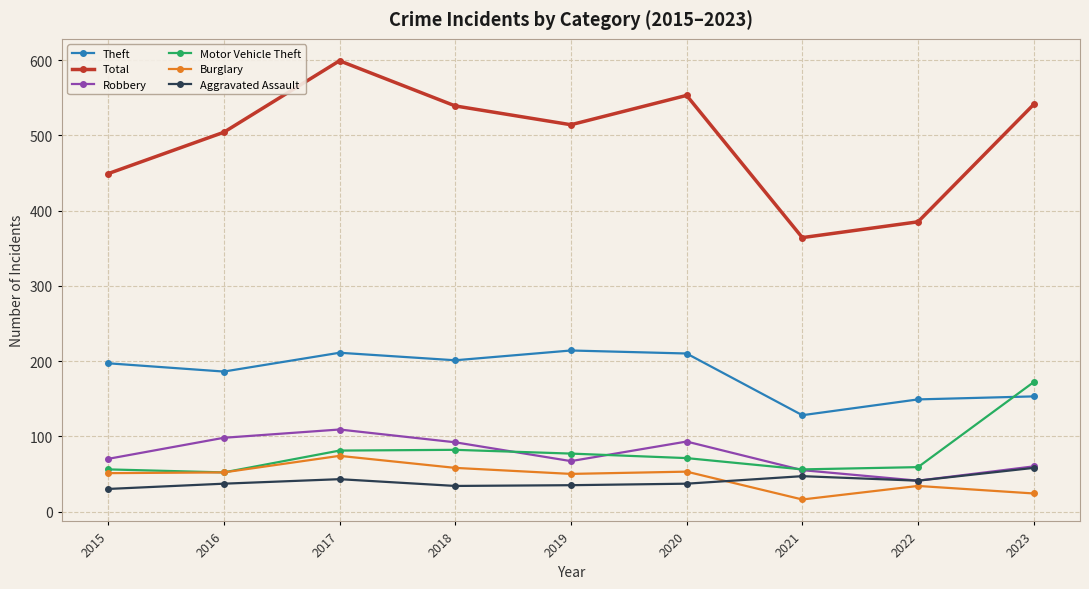

Where is the first local maximum for Total?

2017